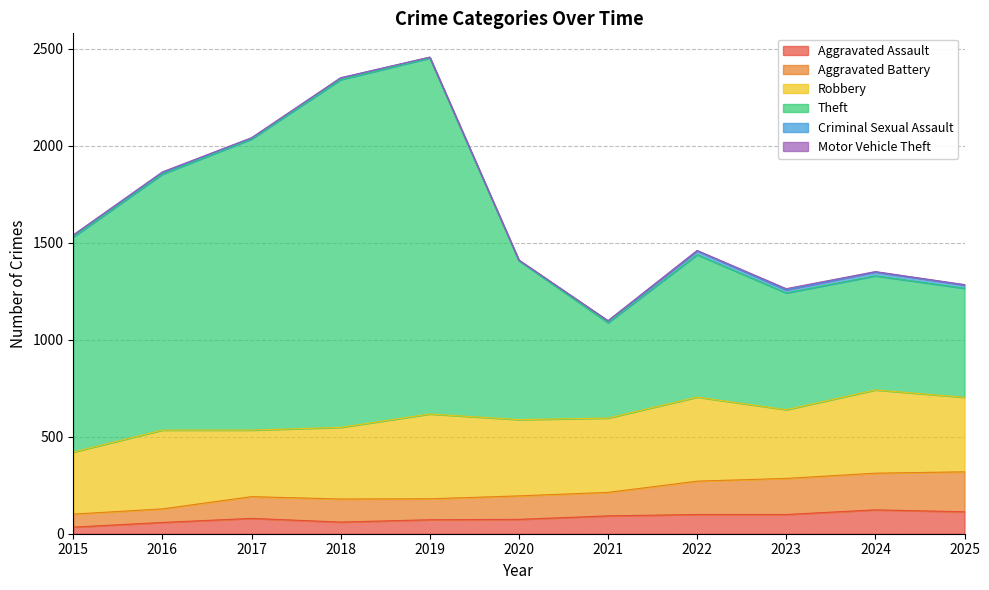

What is the value of the Aggravated Battery point at the 4th from the left?

179